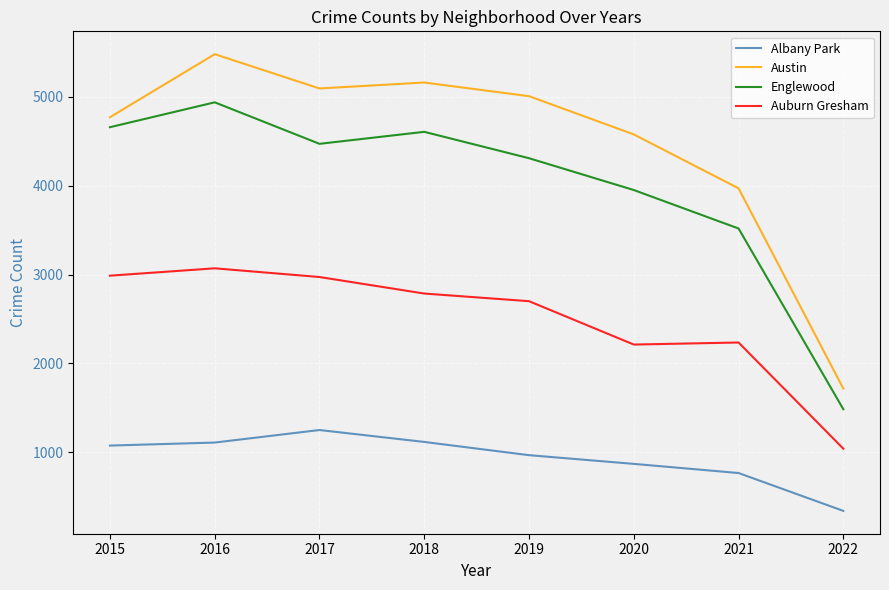

Where is the first local maximum for Auburn Gresham?

2016